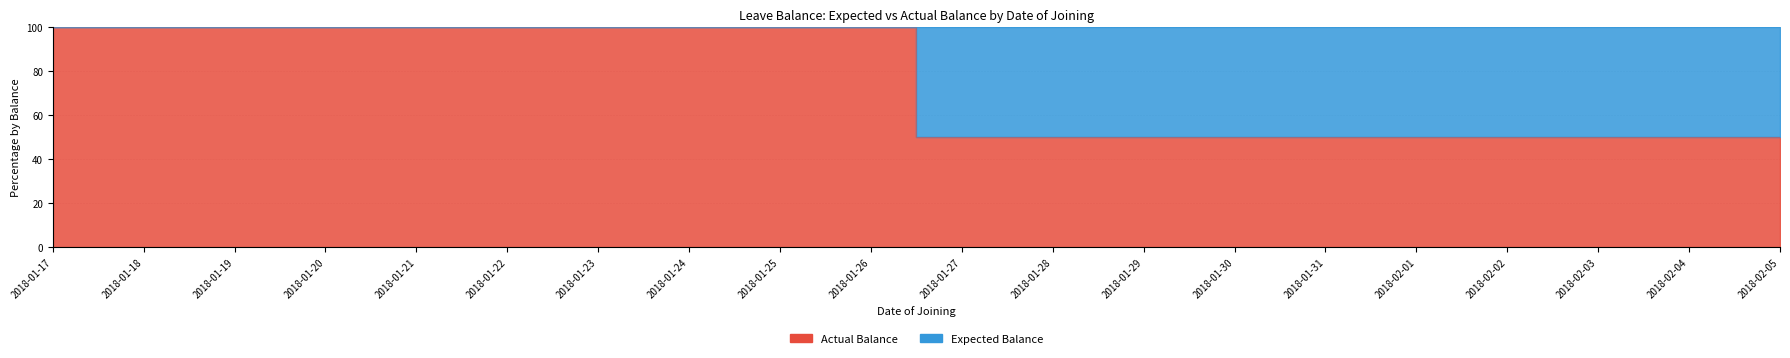

What is the ratio of the value at 2018-01-30 to the value at 2018-01-31?

1.0